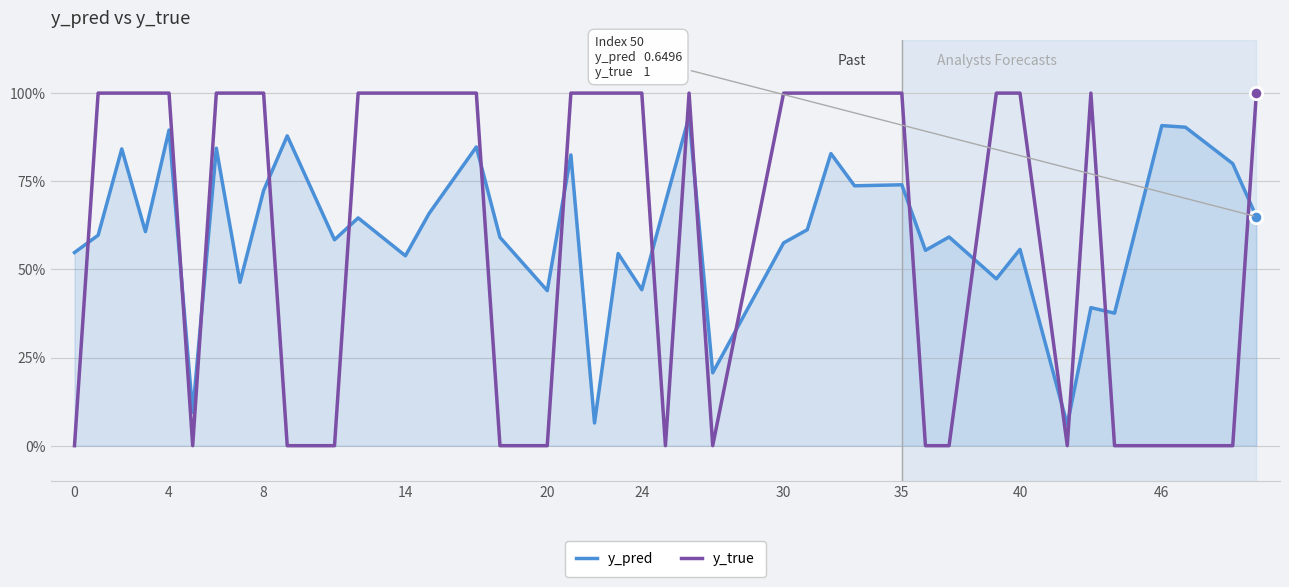

Is this an area chart (filled region under the line)?

Yes